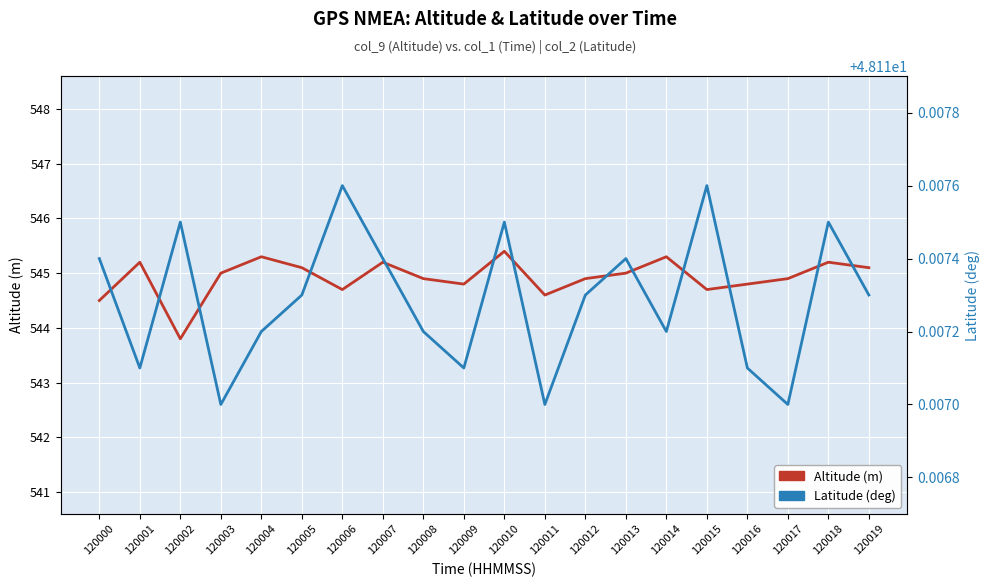

At which category does Latitude (deg) reach its first local valley?

120001